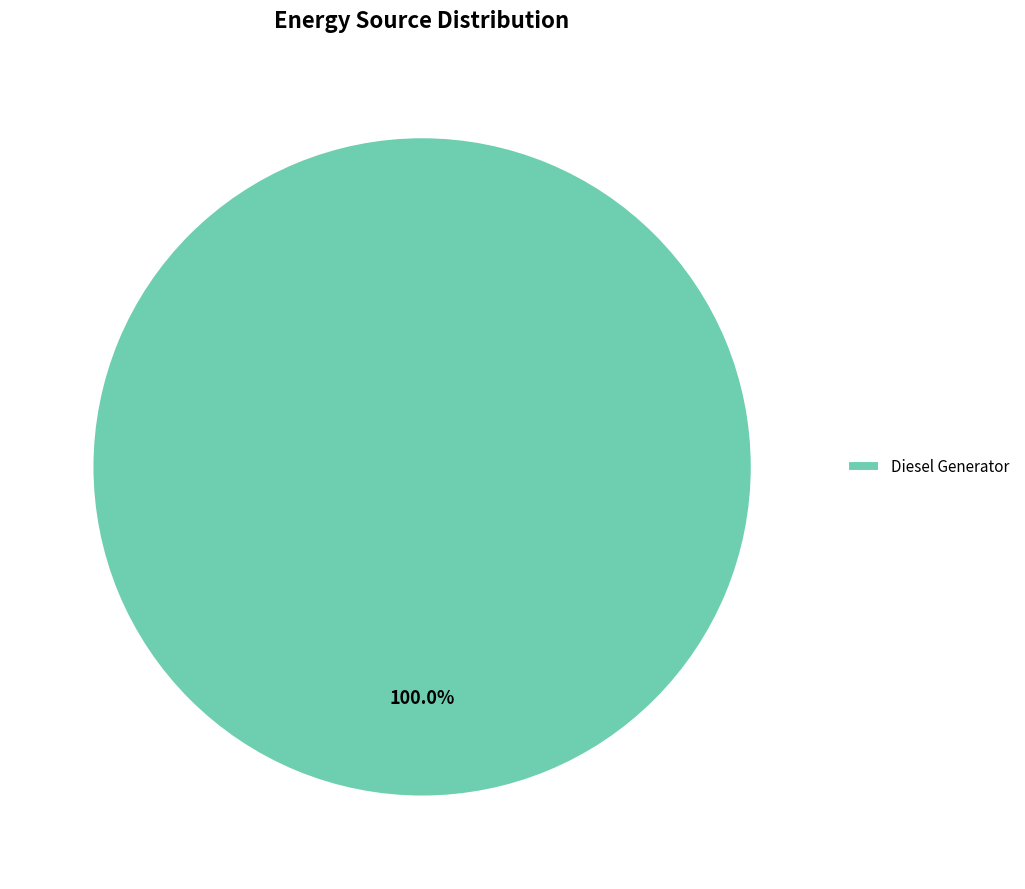

How many slices are in this pie chart?

1